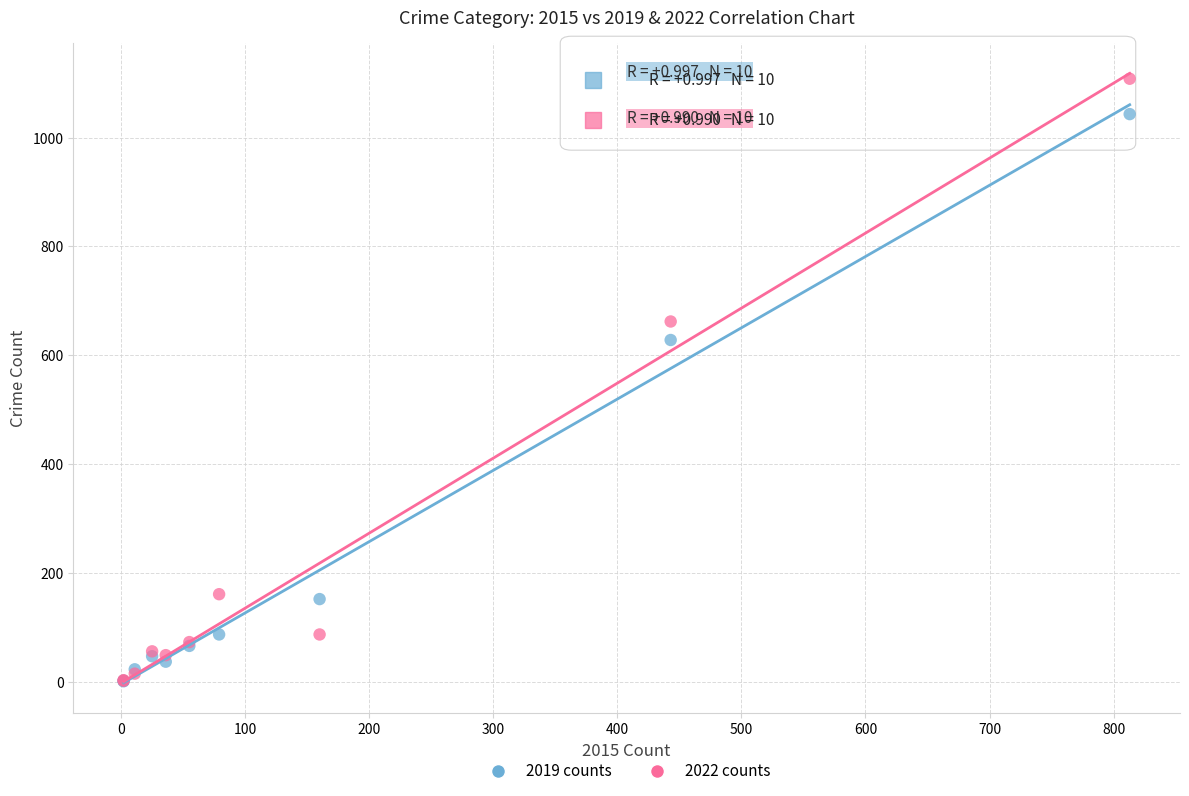

In the 2022 counts series, what Y value is closest to 555?

662